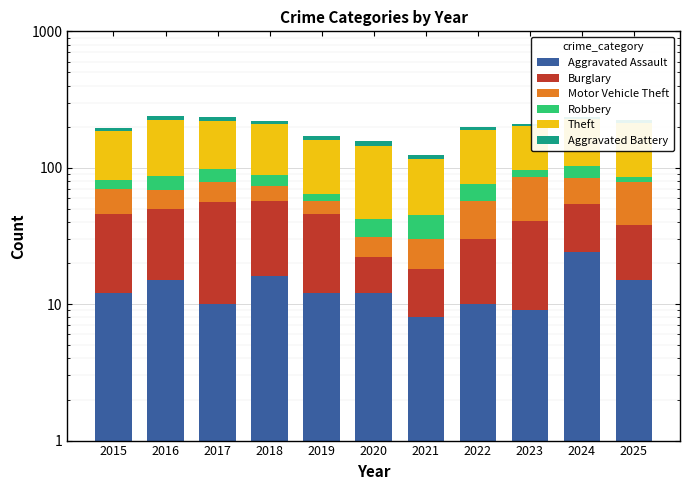

What is the sum of all Robbery values?

155